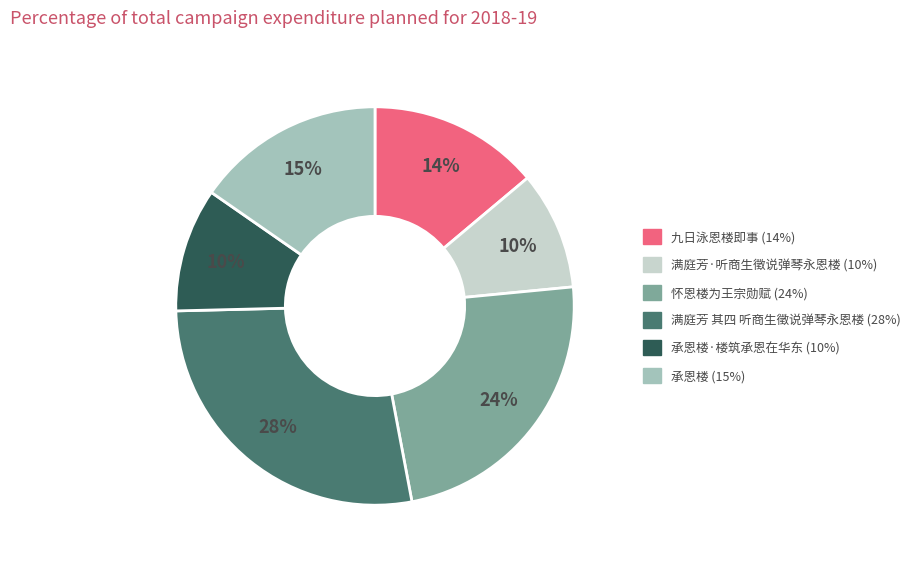

To the nearest percent, what is the difference between the largest and smallest slice percentages?

18%